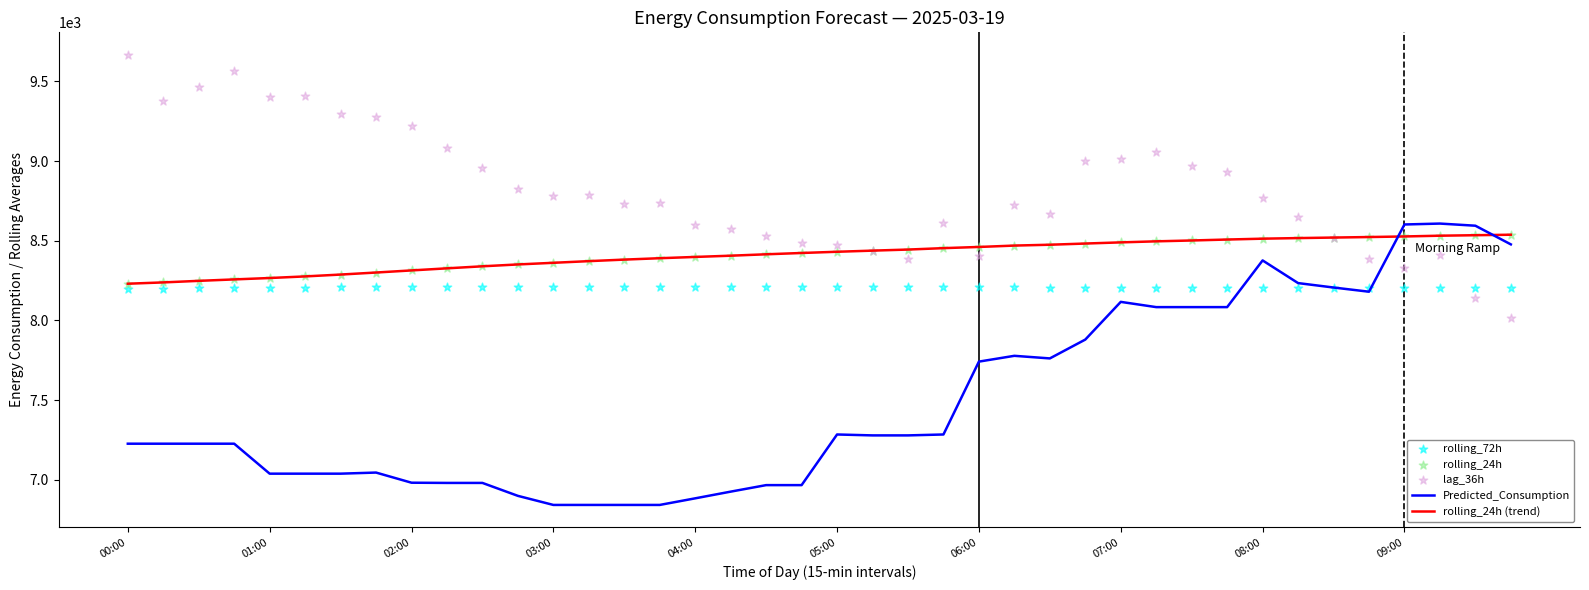

Is the value of rolling_24h (trend) at 10 greater than the value of rolling_24h at 27?

No